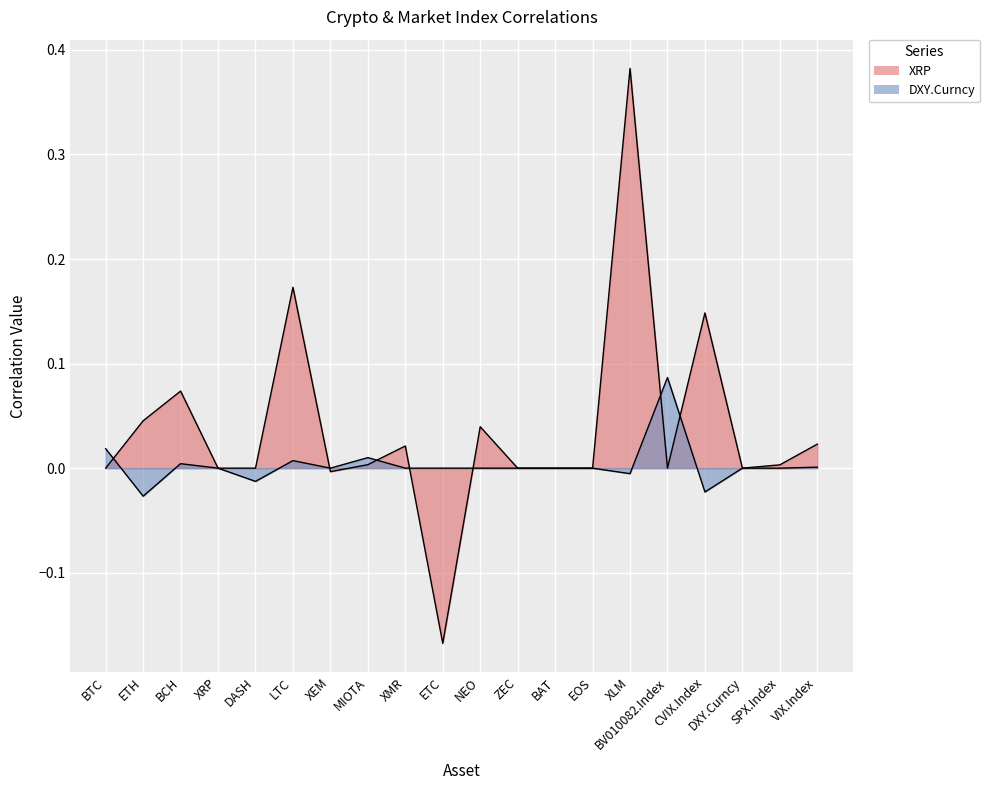

What is the maximum value shown in the chart?

0.4